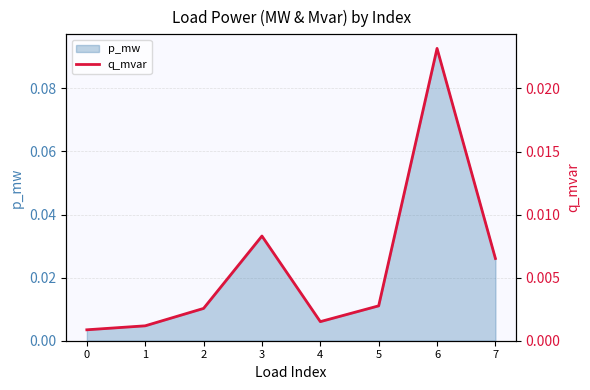

True or false: the data has more than 2 interior local peaks.

False